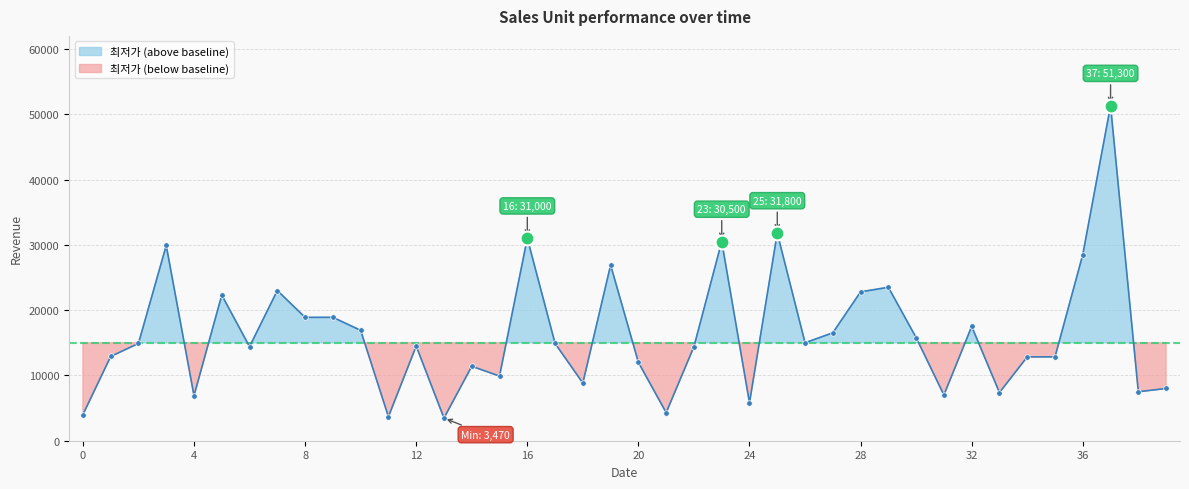

What is the sum of all values?

652888